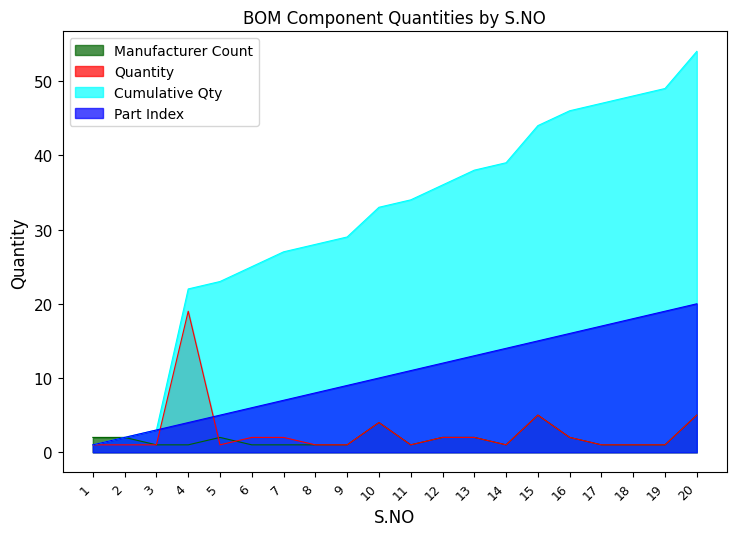

Is it true that Quantity equals 1 at 18?

True